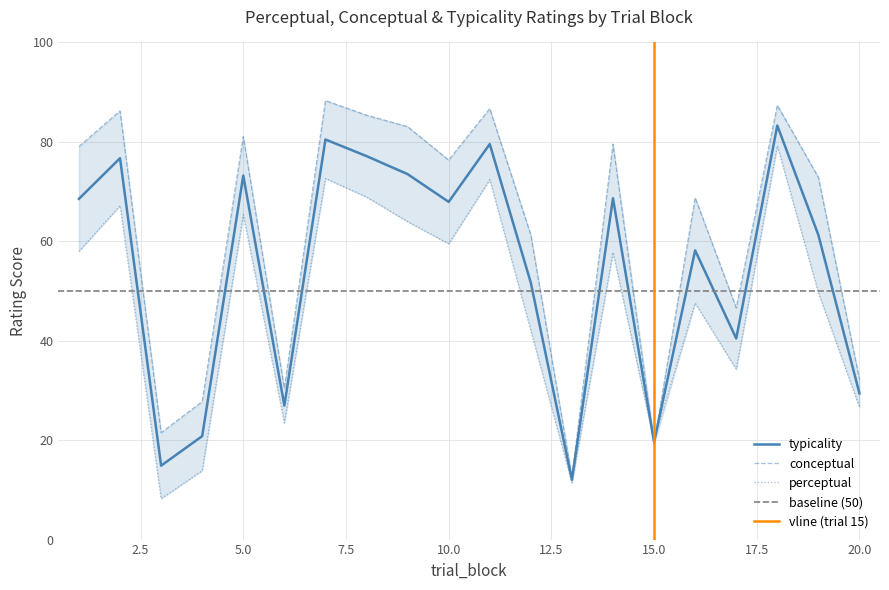

Which label corresponds to the smallest value in the chart?

3